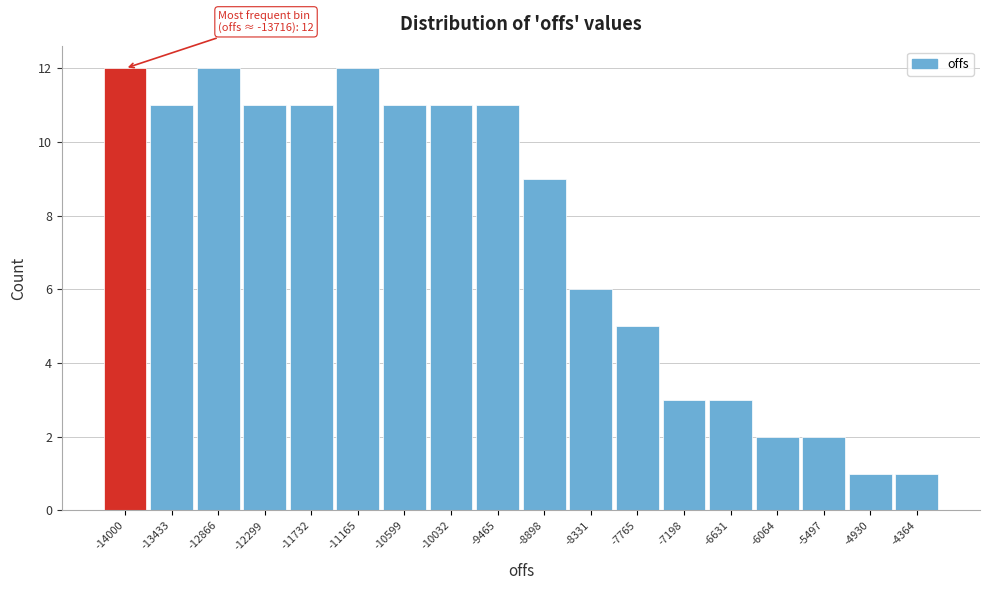

Reading left to right, what are all the values shown in this chart?

12	11	12	11	11	12	11	11	11	9	6	5	3	3	2	2	1	1